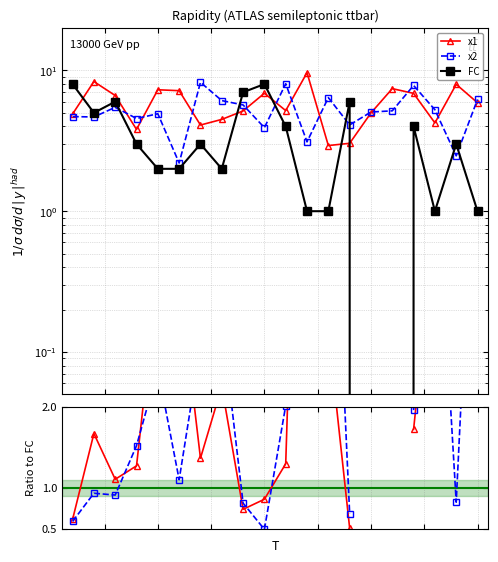

At which category does x1/FC reach its first local peak?

1